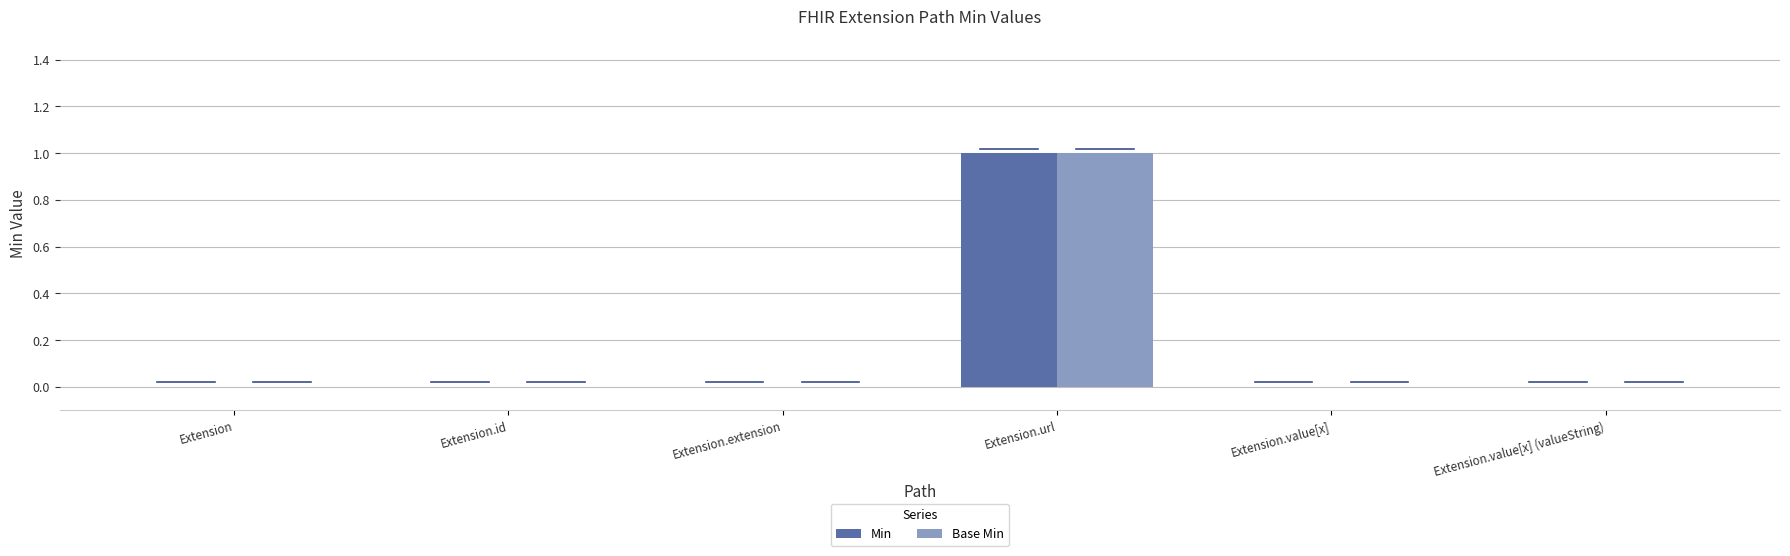

What is the sum of all Base Min values?

1